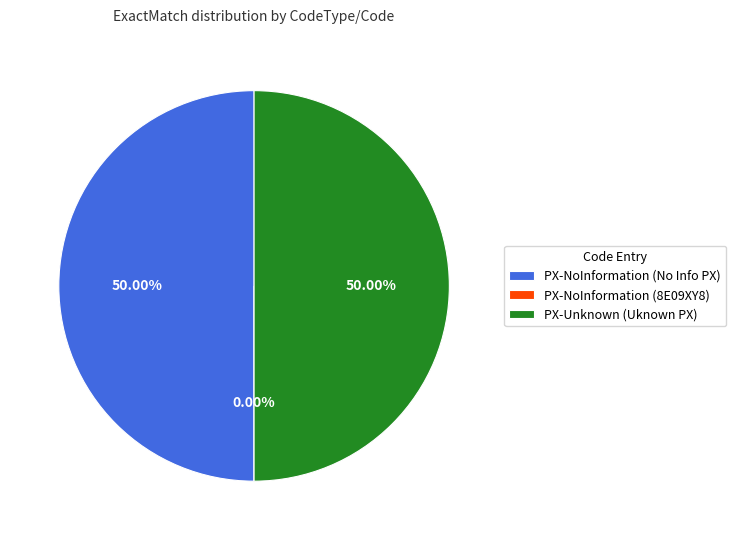

What percentage do PX-Unknown (Uknown PX) and PX-NoInformation (No Info PX) together represent?

100.0%